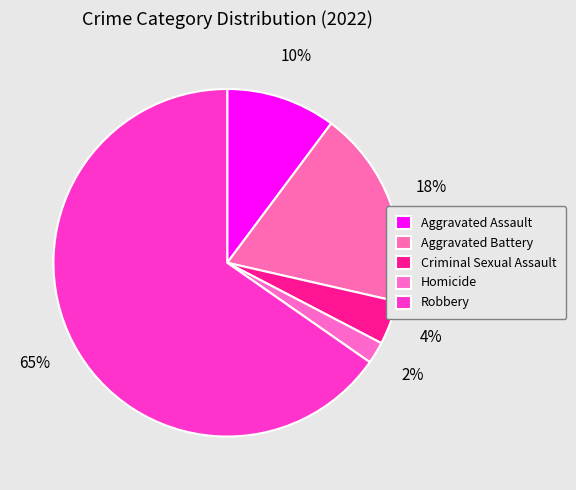

To the nearest percent, what is the average slice percentage?

20%